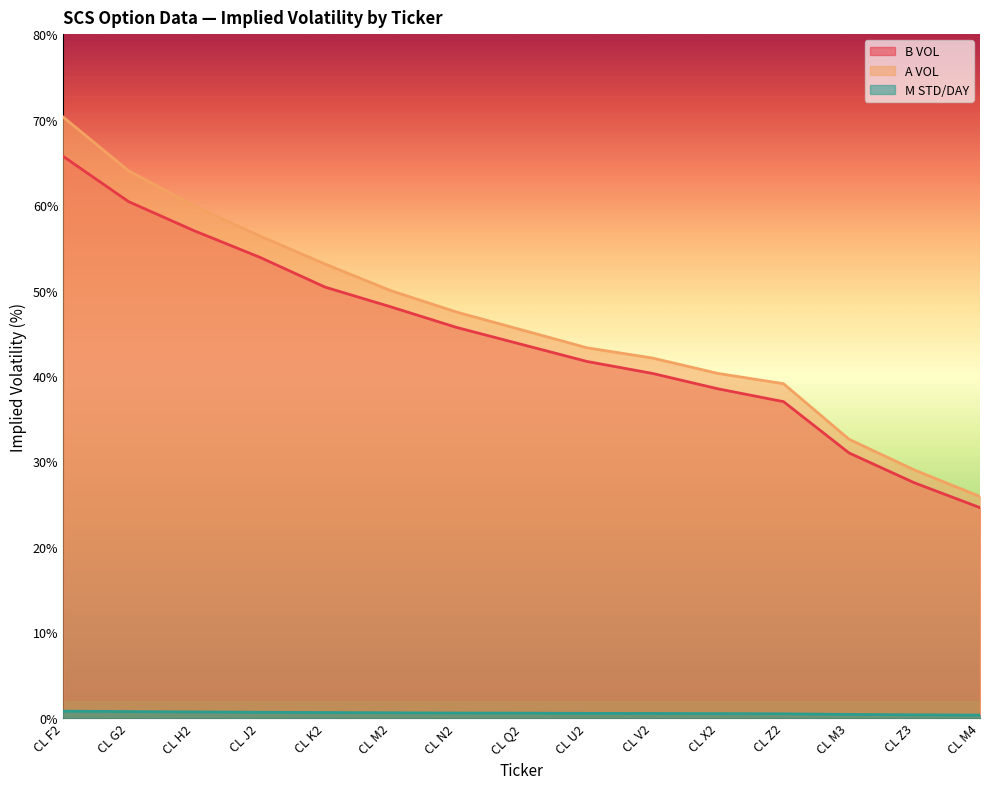

The M STD/DAY series shows 0.9 at CL Q2. True or false?

False